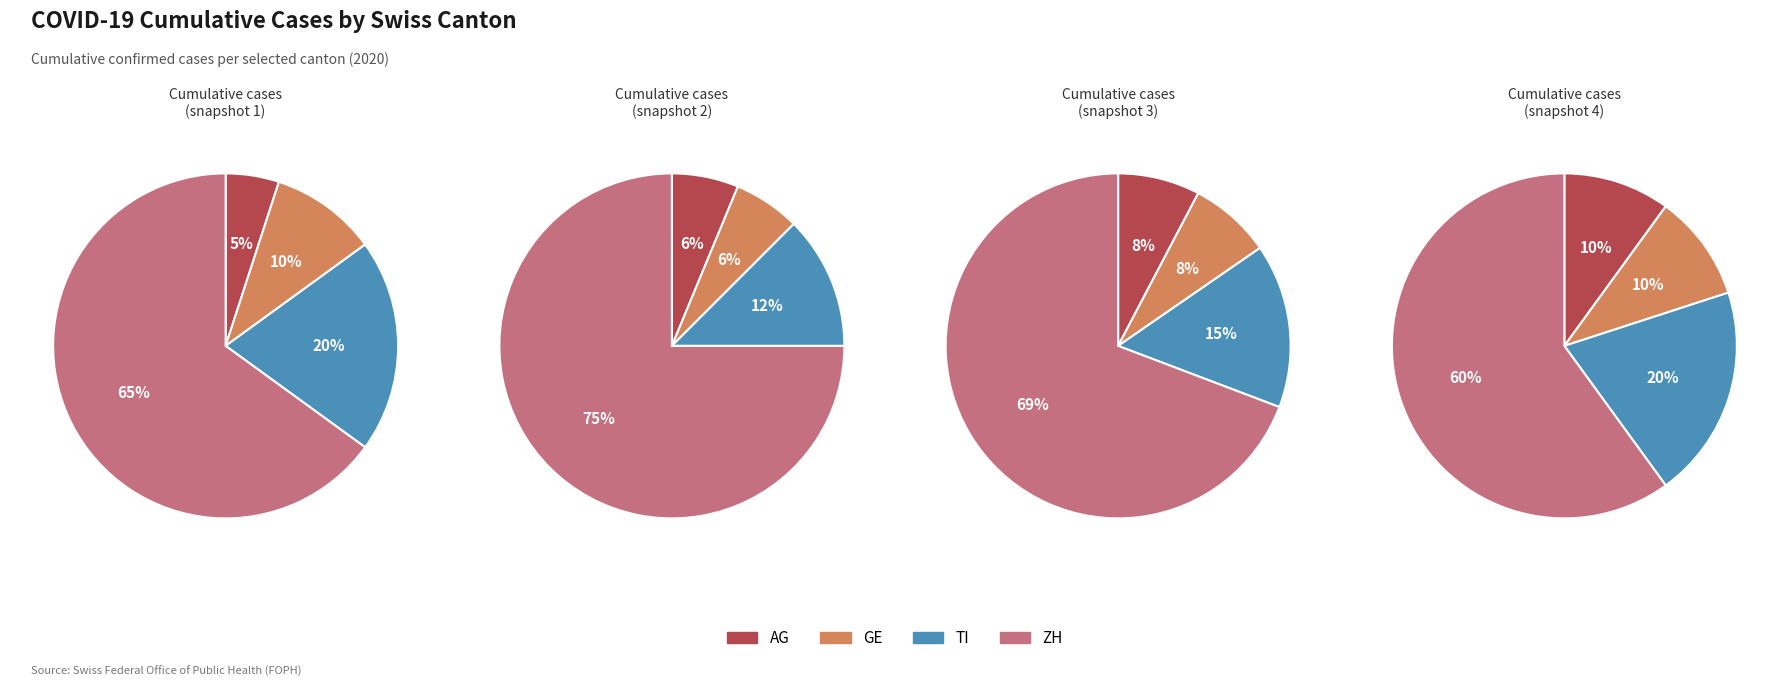

The 4 slice represents 0% of the pie. True or false?

True